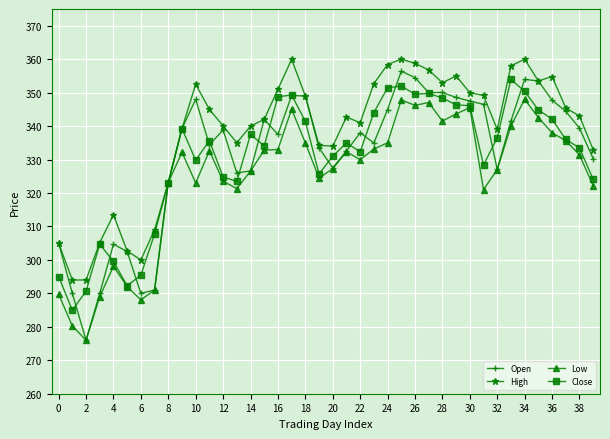

Which series has the largest range (max minus min)?

Open